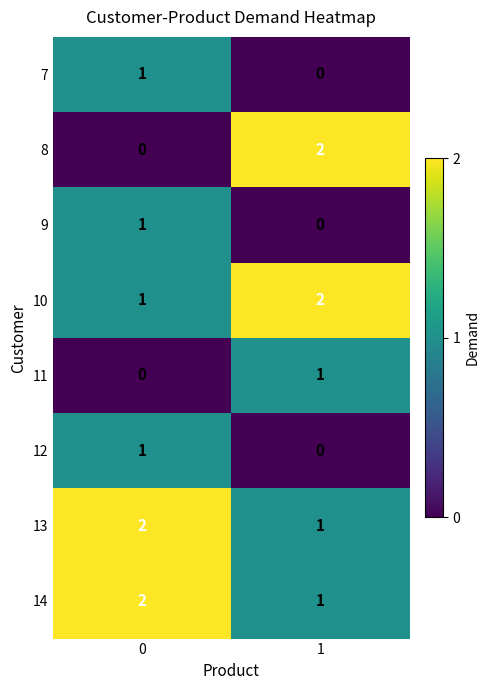

List the labels in order of 12 value, largest first.

0, 1